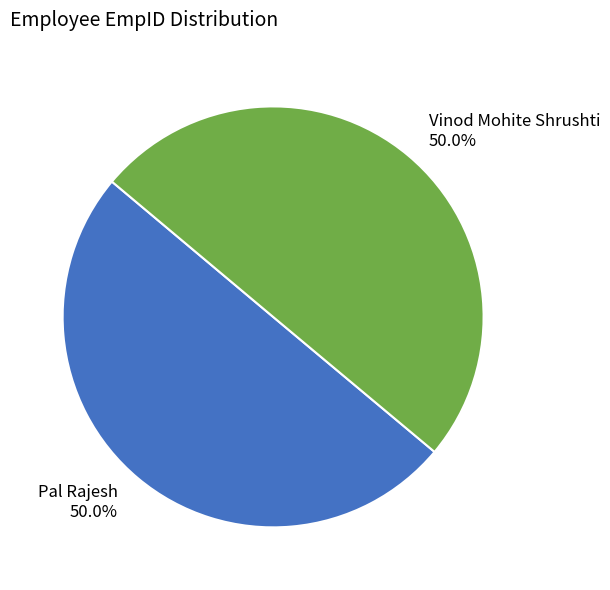

Approximately how many times larger is the value at Pal Rajesh compared to Vinod Mohite Shrushti?

1.0